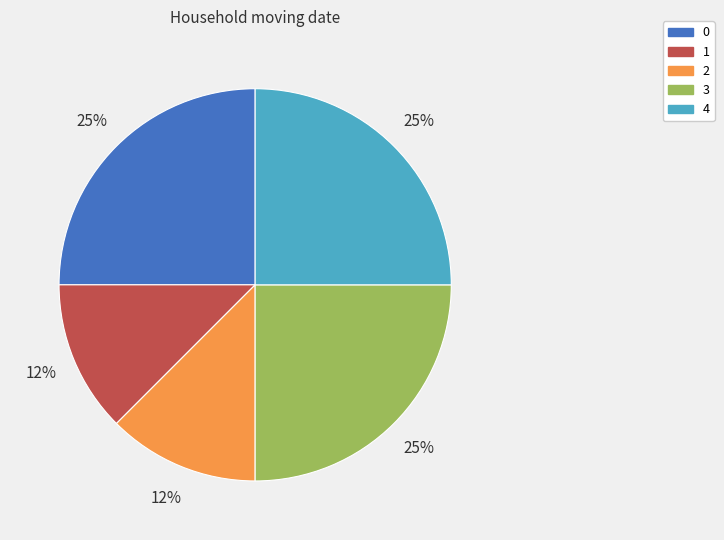

What percentage is the 4 slice, to the nearest percent?

25%